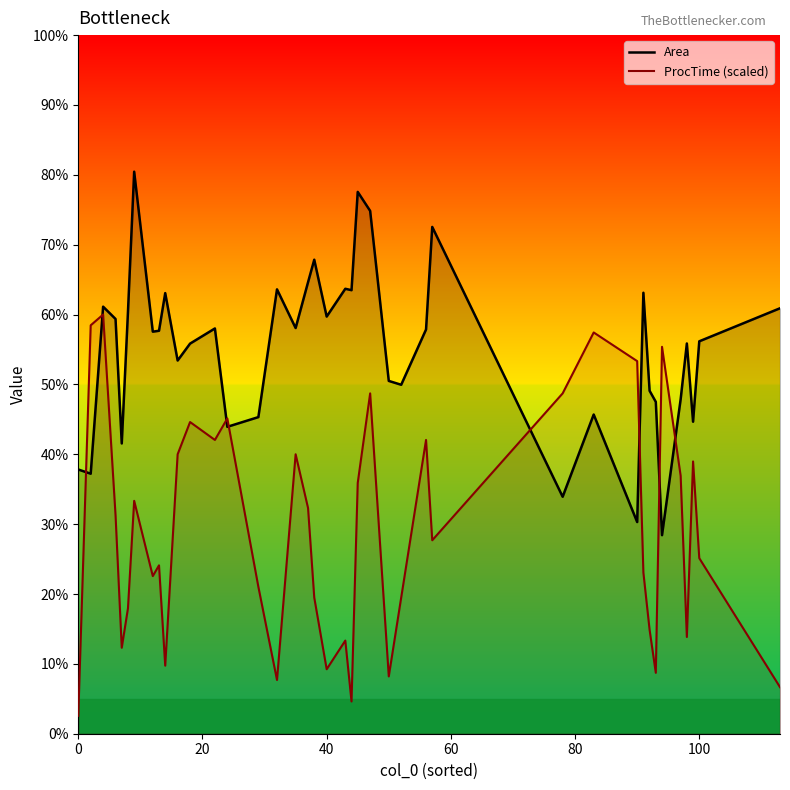

Reading left to right, extract all data points from this chart.

Area: 37.8	37.2	61.1	59.4	41.5	60.4	80.5	57.5	57.7	63.1	53.4	55.8	58.0	43.9	45.3	63.6	58.1	64.6	67.8	59.7	63.7	63.5	77.6	74.8	50.5	50.0	57.9	72.5	33.9	45.7	30.3	63.1	49.1	47.5	28.4	47.9	55.9	44.7	56.2	60.9
ProcTime (scaled): 2.6	58.5	60.0	31.3	12.3	17.9	33.3	22.6	24.1	9.7	40.0	44.6	42.1	45.1	21.0	7.7	40.0	32.3	19.5	9.2	13.3	4.6	35.9	48.7	8.2	19.5	42.1	27.7	48.7	57.4	53.3	23.1	14.9	8.7	55.4	36.9	13.8	39.0	25.1	6.7